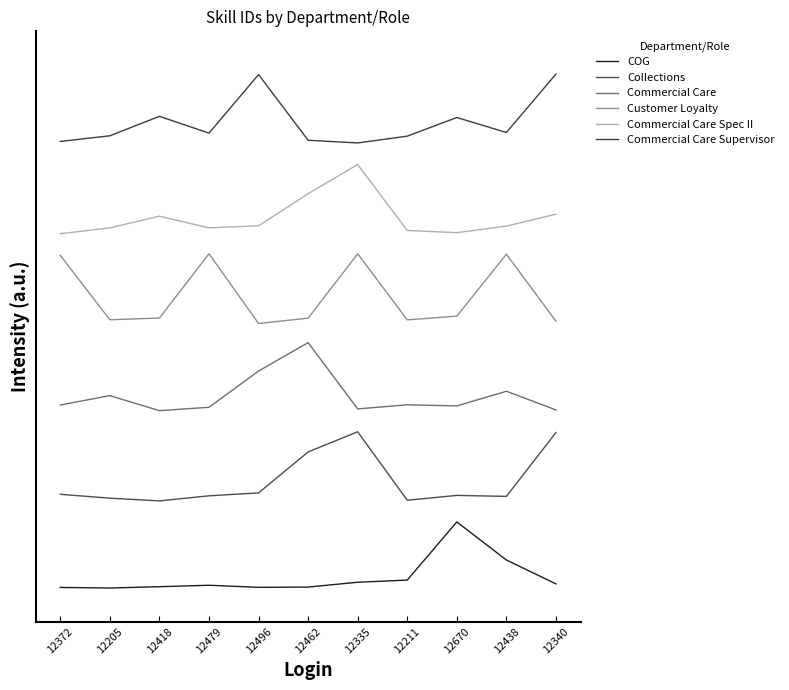

Does the chart display data point markers on the line(s)?

No